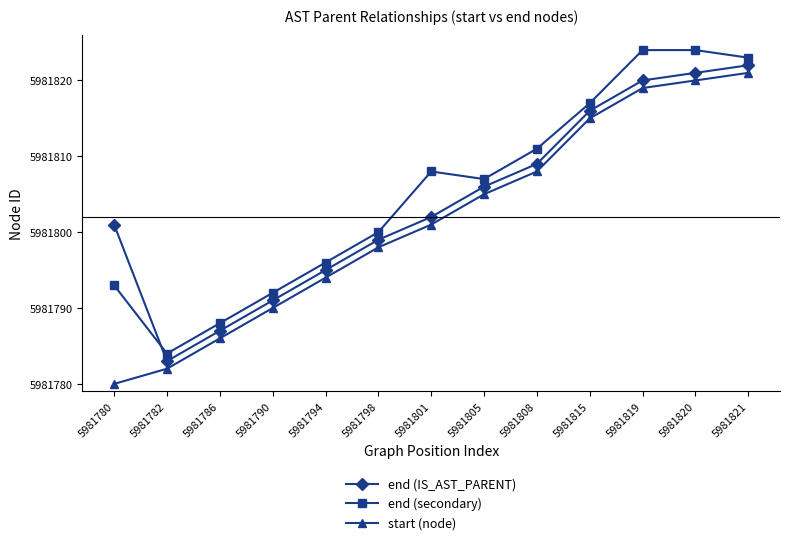

What is the difference between the end (secondary) values at 5981820 and 5981815?

7